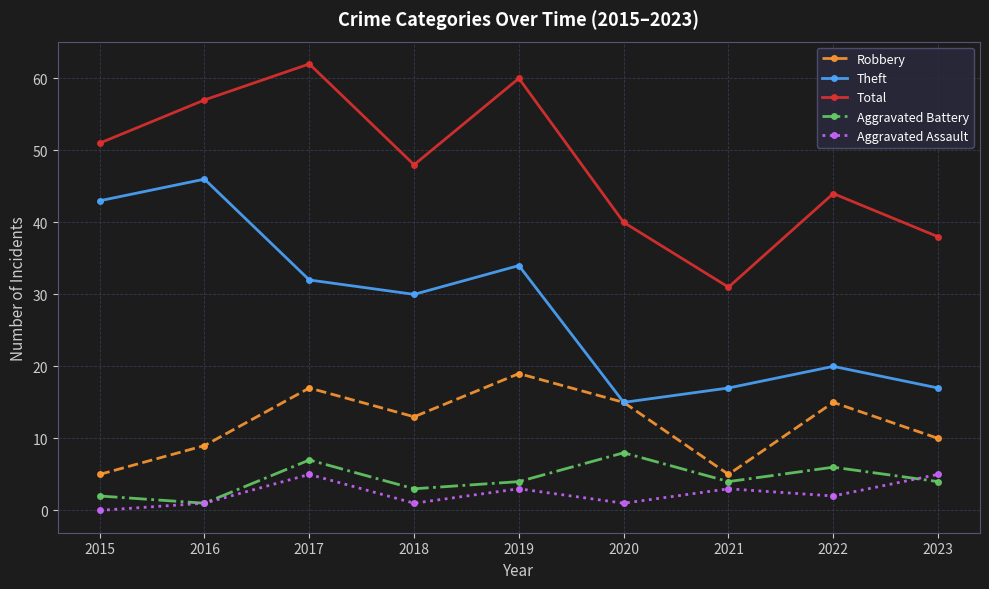

What is the difference between the maximum and minimum values in the Robbery series?

14